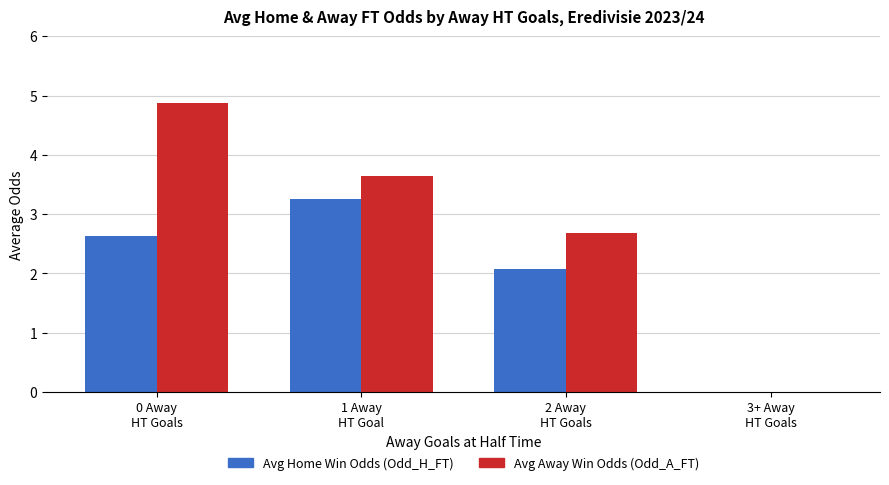

Where does the Avg Home Win Odds (Odd_H_FT) series first go above 2?

0 Away
HT Goals